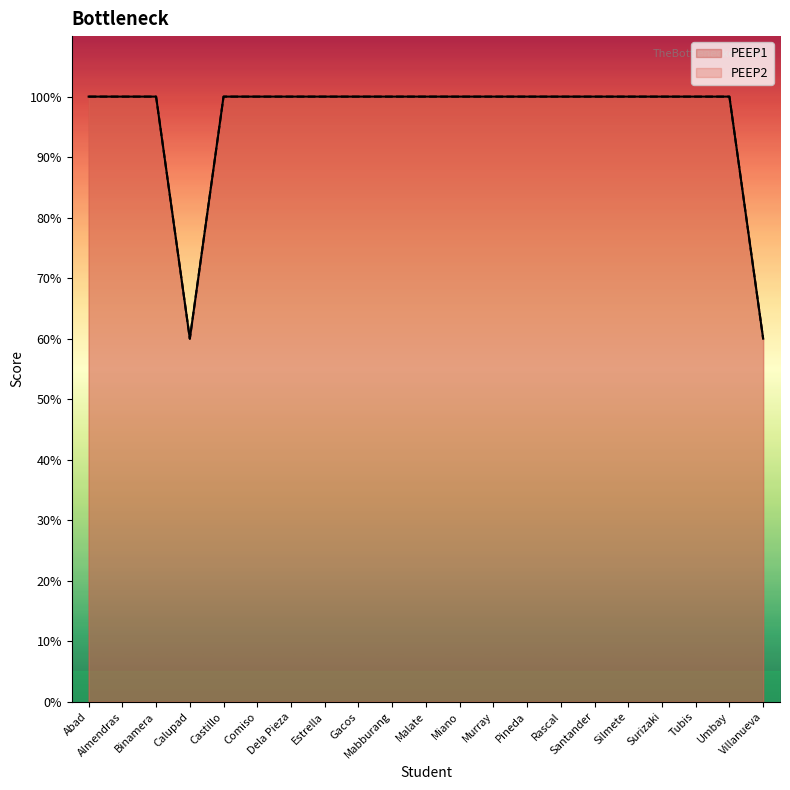

List the series in order of their peak value, lowest first.

PEEP1, PEEP2